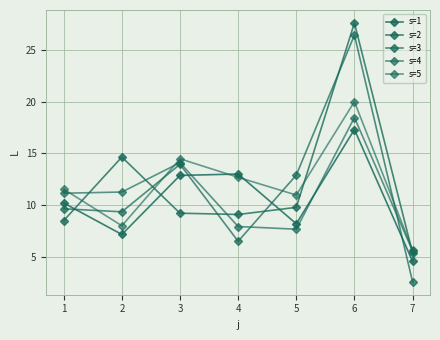

Count the number of data series in this chart.

5